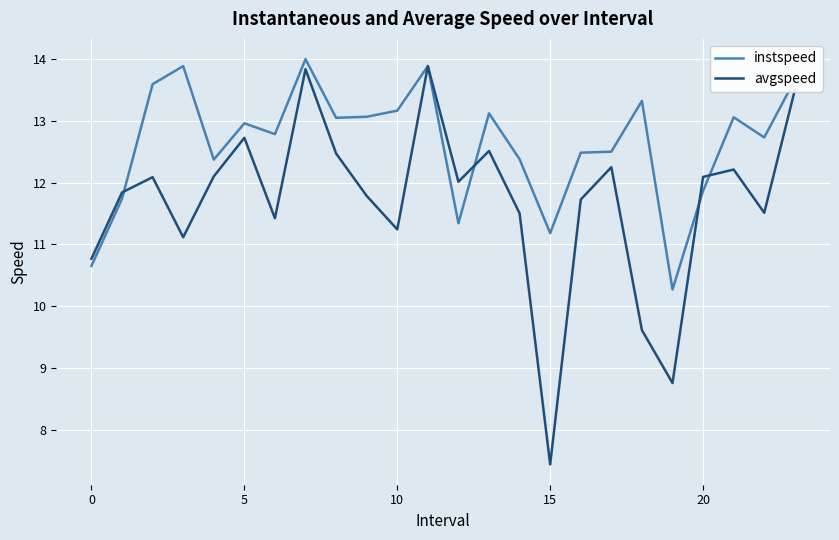

What is the difference between the second highest and second lowest values in the avgspeed series?

5.1